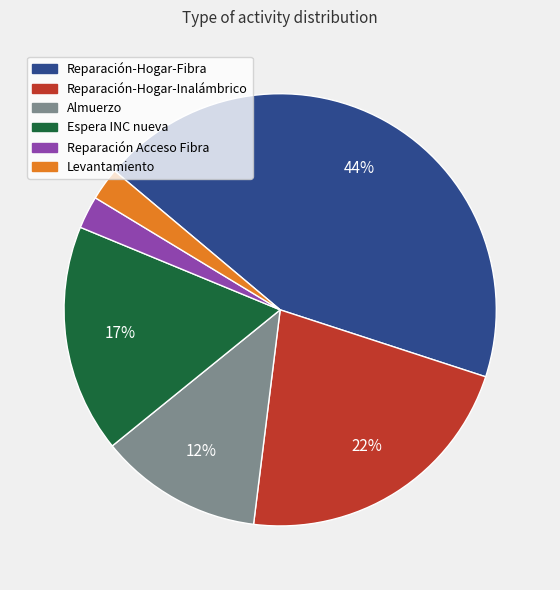

How many slices are in this pie chart?

6